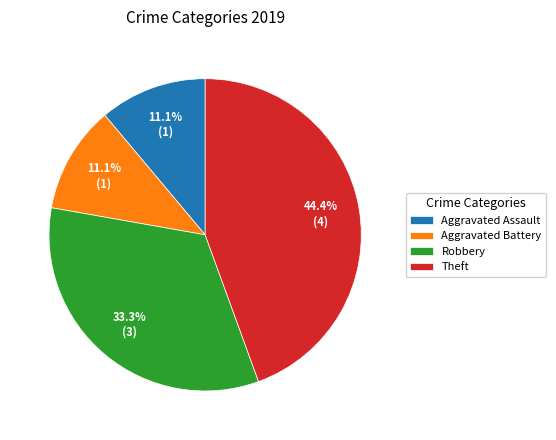

Approximately how many times larger is the value at Aggravated Battery compared to Aggravated Assault?

1.0